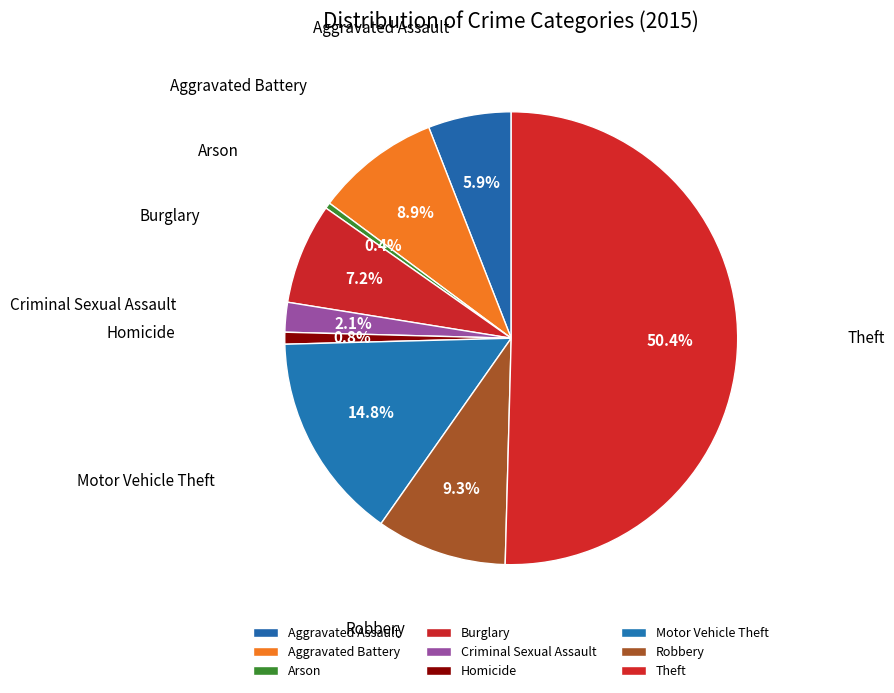

True or false: Theft accounts for 45% of the total.

False